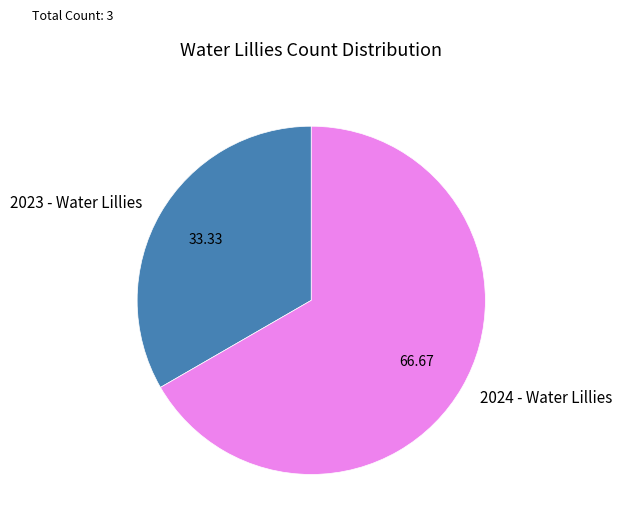

Which category has the biggest portion of the pie?

2024 - Water Lillies